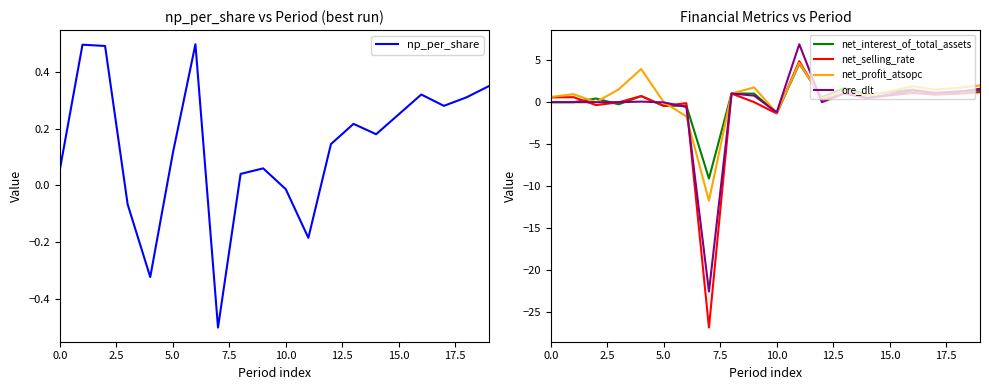

Is it true that net_selling_rate equals 1.3 at 17?

False